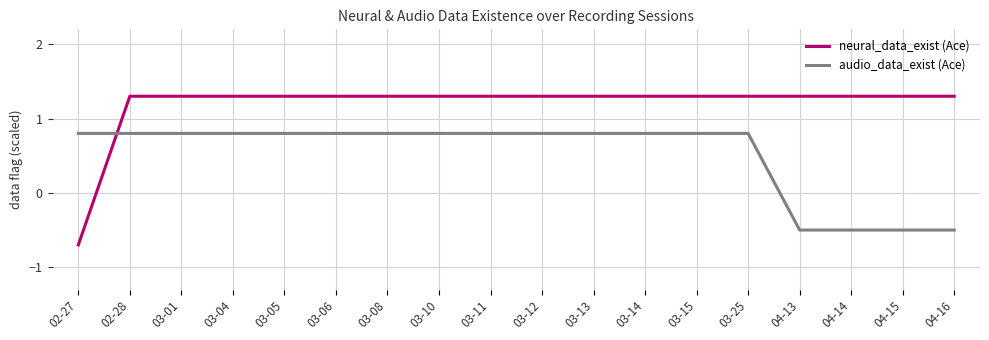

At which label is neural_data_exist (Ace) closest to 0?

02-27